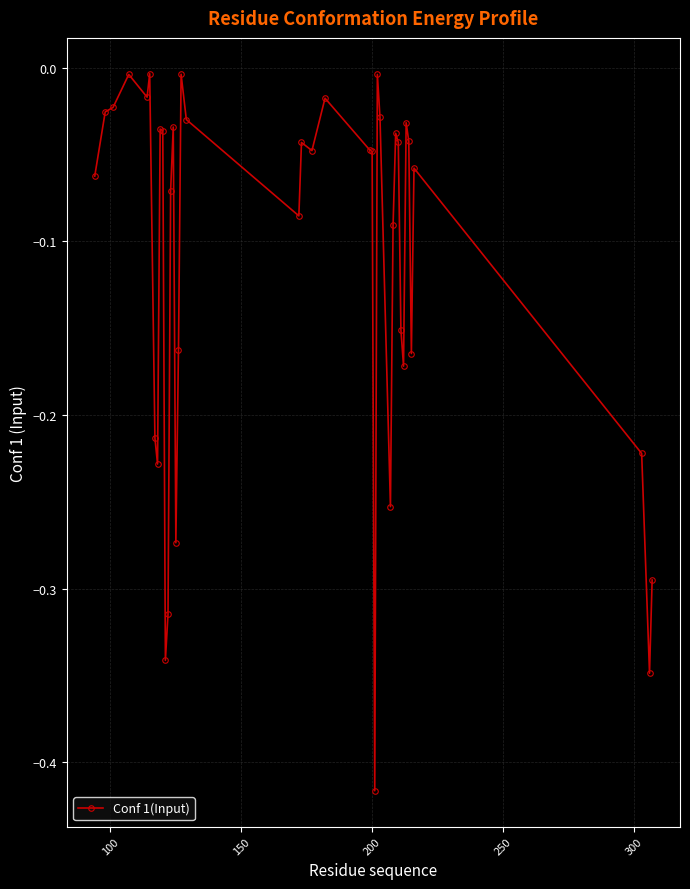

True or false: there are more than 2 points higher than both neighbors.

True